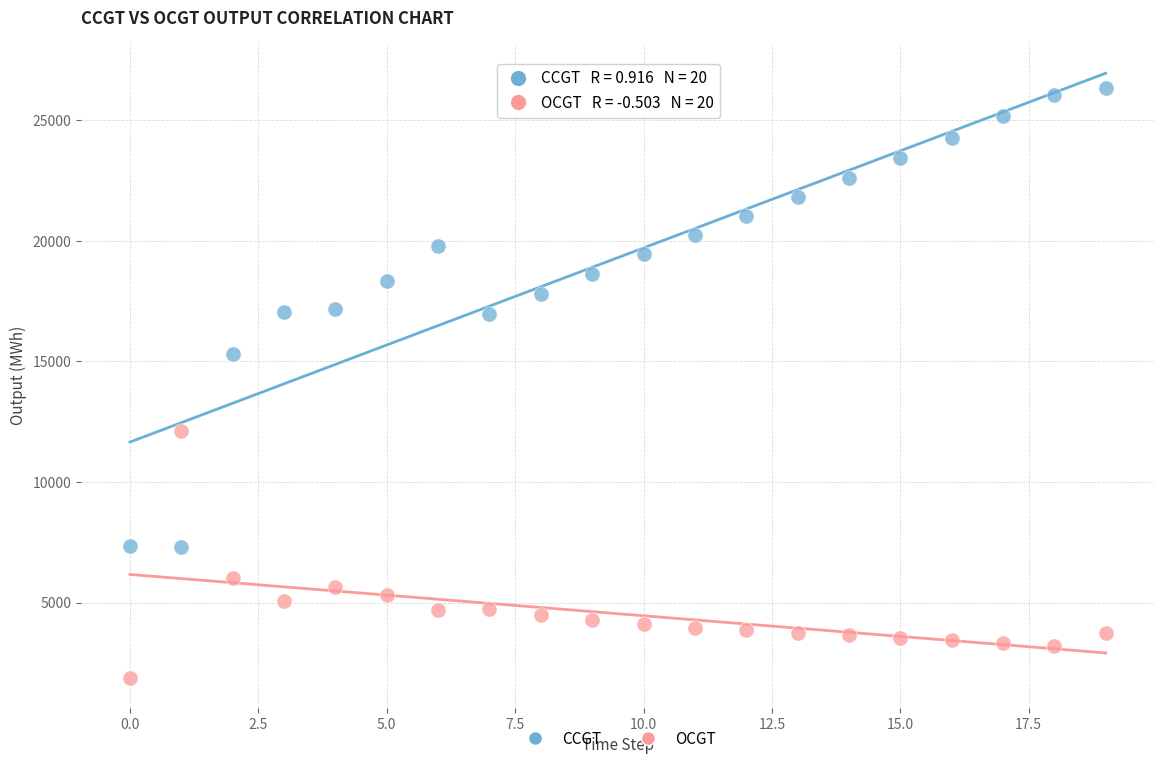

Which series contains the lowest Y value?

OCGT